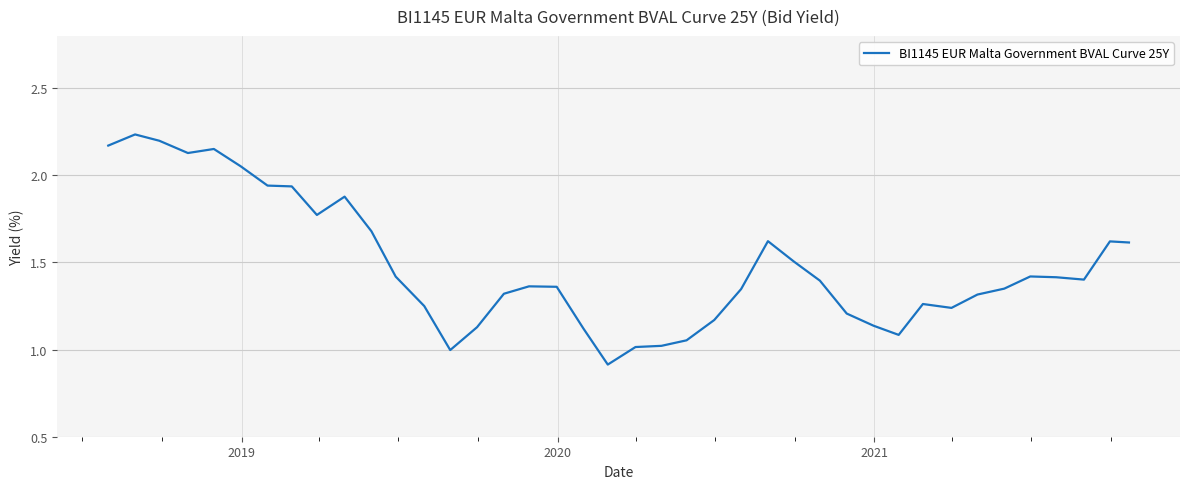

How many categories are shown in the chart?

40